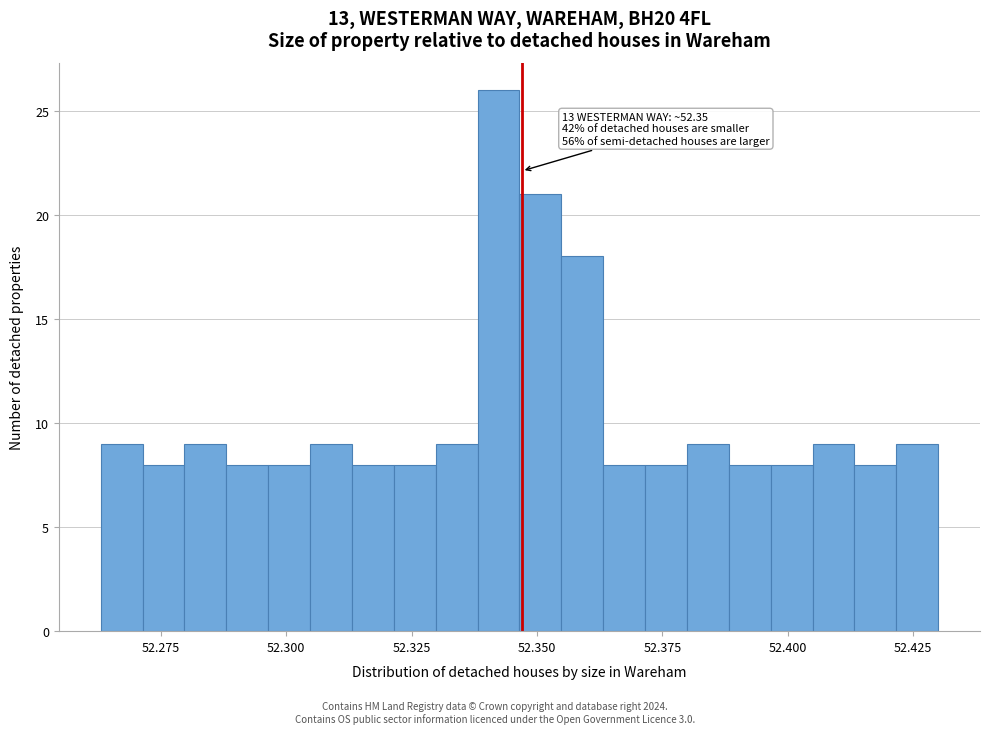

Around what value on the x-axis is the tallest bar? Give the approximate position of its centre, as read against the axis.

52.340